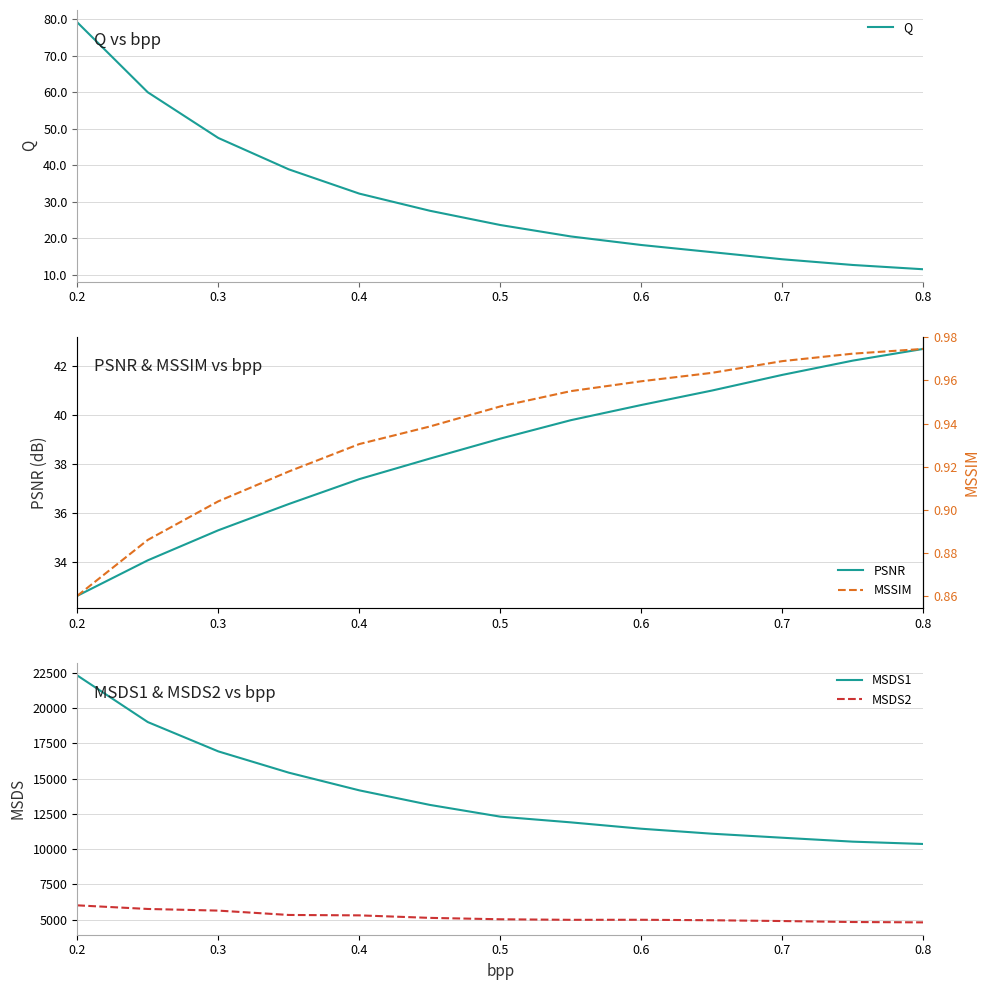

What is the lowest value of the MSDS2 series?

4816.2